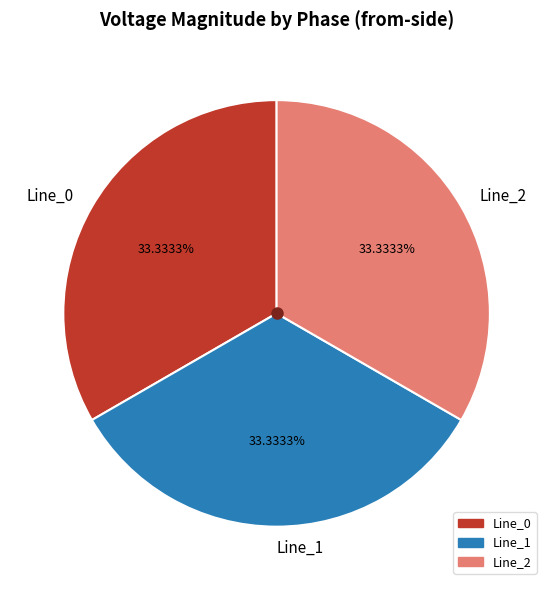

Combined, do Line_1 and Line_2 account for over 50%?

Yes